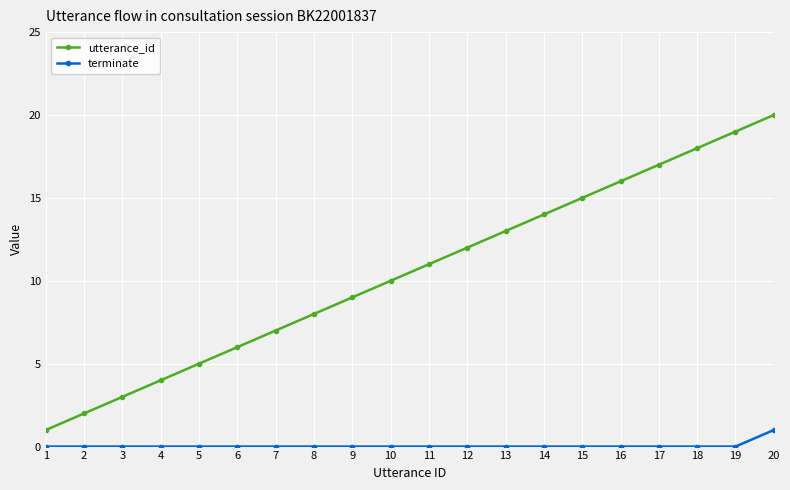

How many distinct data groups are displayed?

2